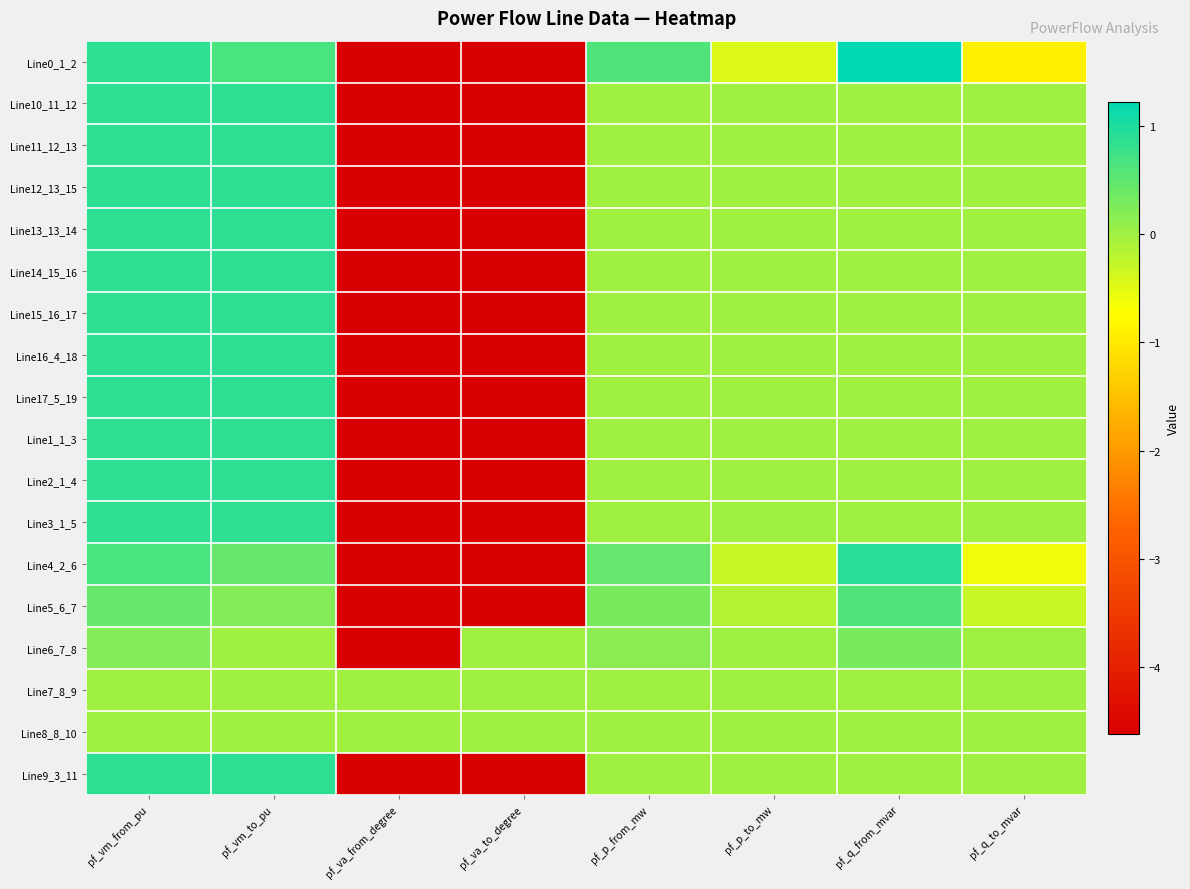

At which category does the chart reach its minimum across all series?

pf_va_from_degree